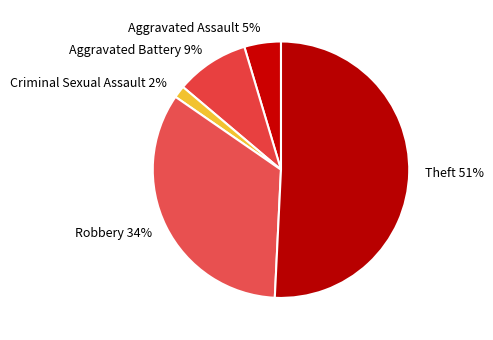

Do Aggravated Assault and Robbery together represent more than half of the pie?

No